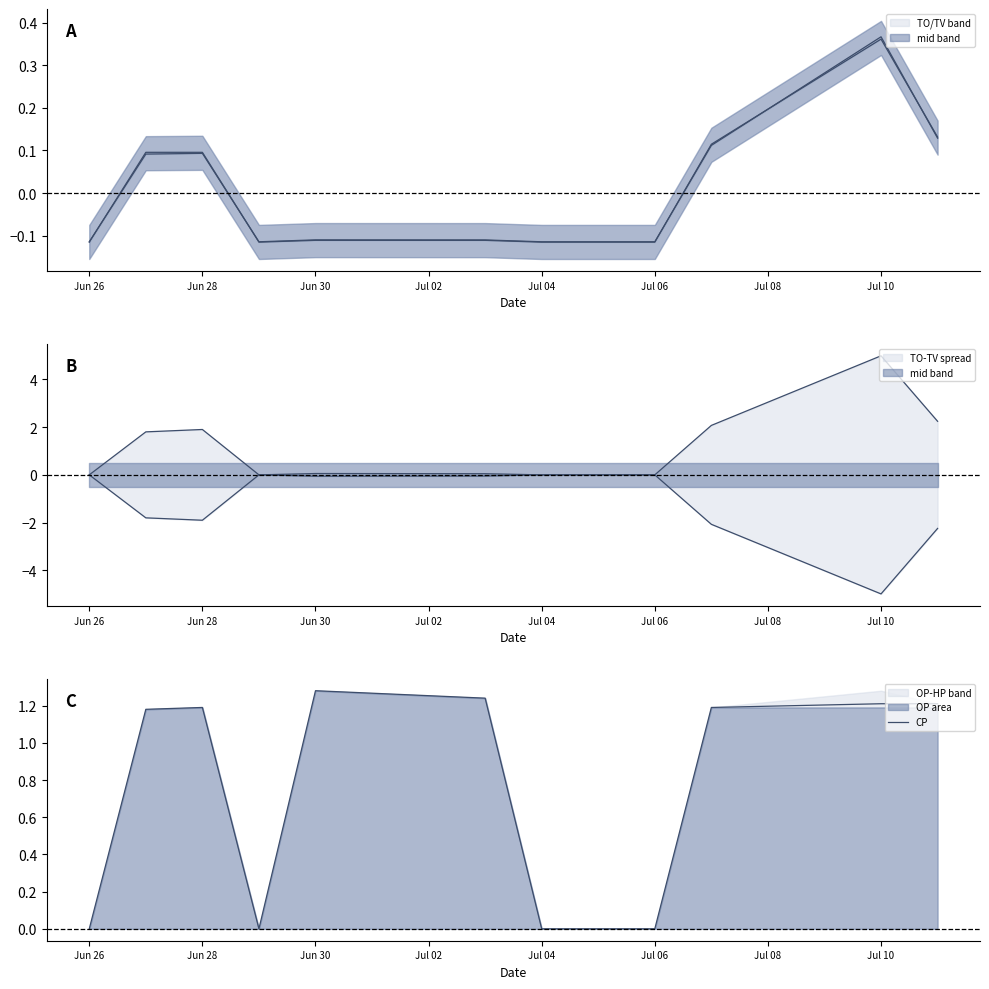

Count the number of categories in the chart.

12